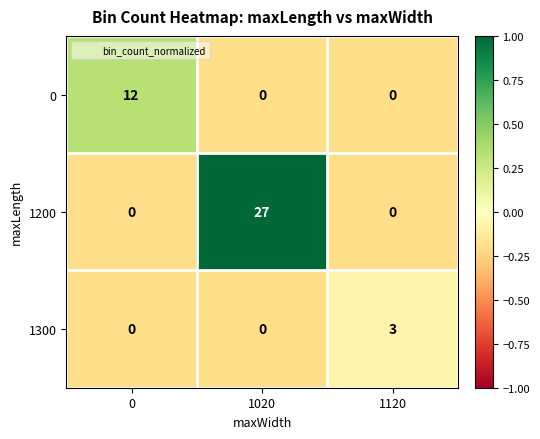

What is the difference between the maximum and minimum values in the 0 series?

12